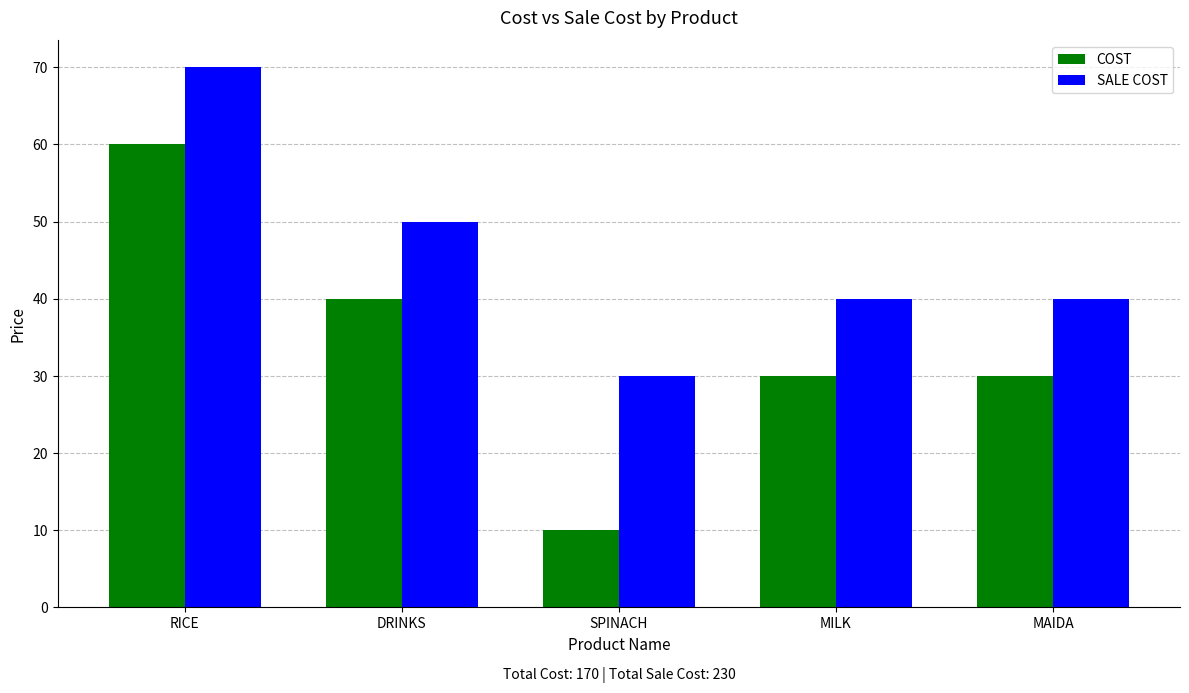

What is the total value across all series at RICE?

130